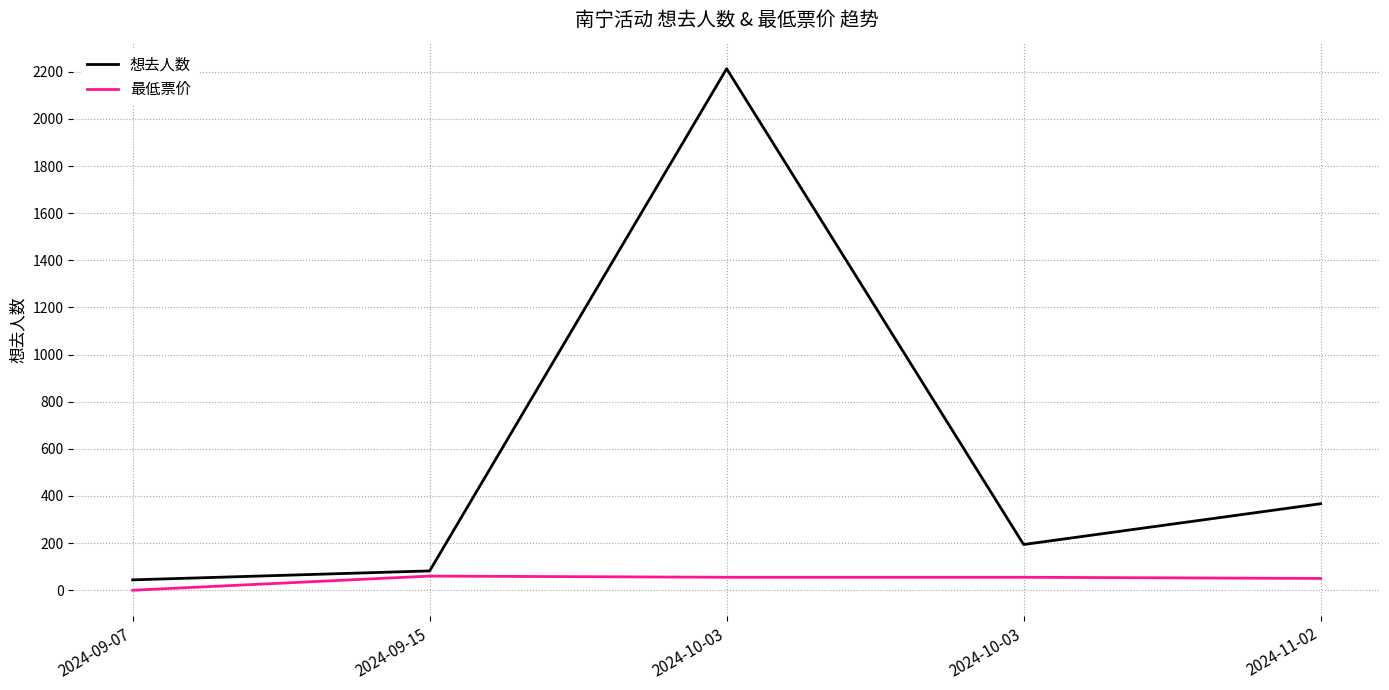

At 2024-09-15, list the series in order from largest to smallest.

想去人数, 最低票价